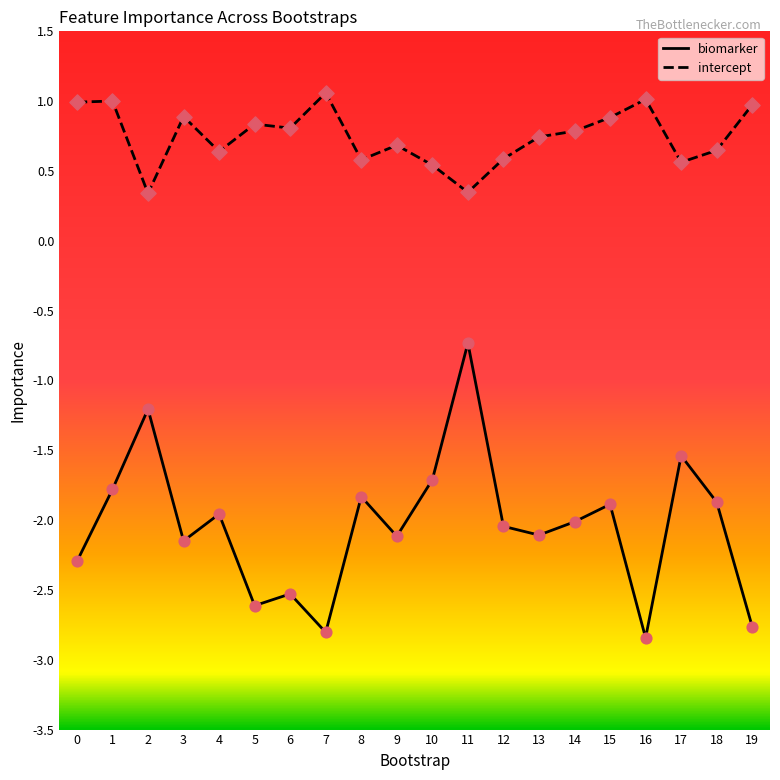

Is the value of intercept at 16 greater than the value of biomarker at 17?

Yes